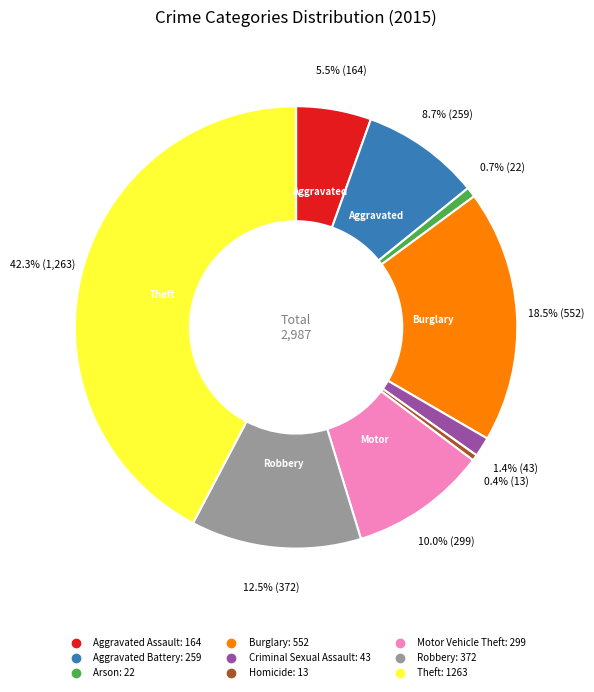

True or false: Theft accounts for 49% of the total.

False